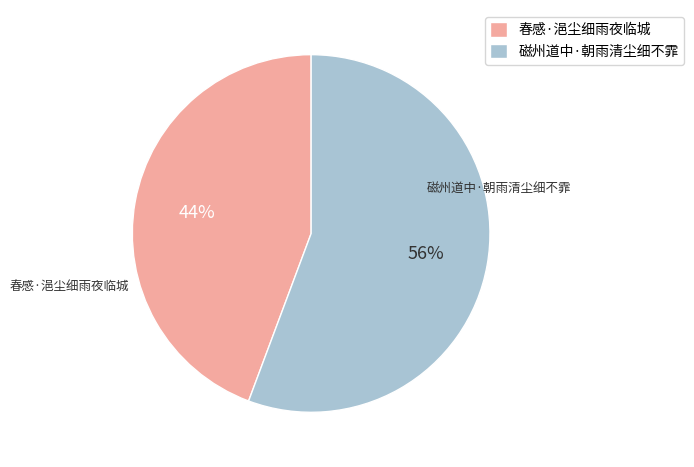

Does 磁州道中·朝雨清尘细不霏 account for over 50% of the chart?

Yes